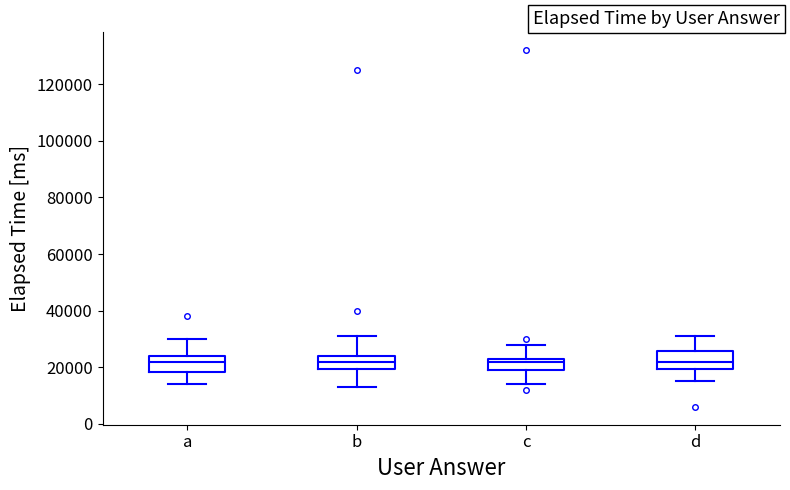

Reading left to right, read every box against the y-axis: the position of its median line, the range the box covers, and the ends of its whiskers. The values are not printed on the chart, so give them approximately, as read against the axis.

a: median 22000, box 18000 to 24000, whiskers 14000 to 30000
b: median 22000, box 20000 to 24000, whiskers 14000 to 32000
c: median 22000, box 20000 to 24000, whiskers 14000 to 28000
d: median 22000, box 20000 to 26000, whiskers 16000 to 32000